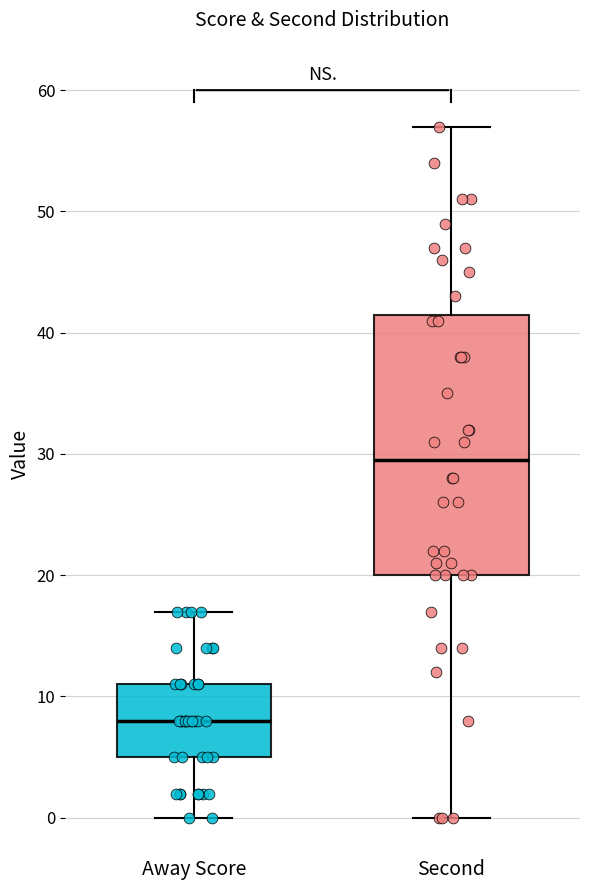

Where does the lower whisker of the box for Away Score end on the y-axis? The values are not printed on the chart, so give them approximately, as read against the axis.

0